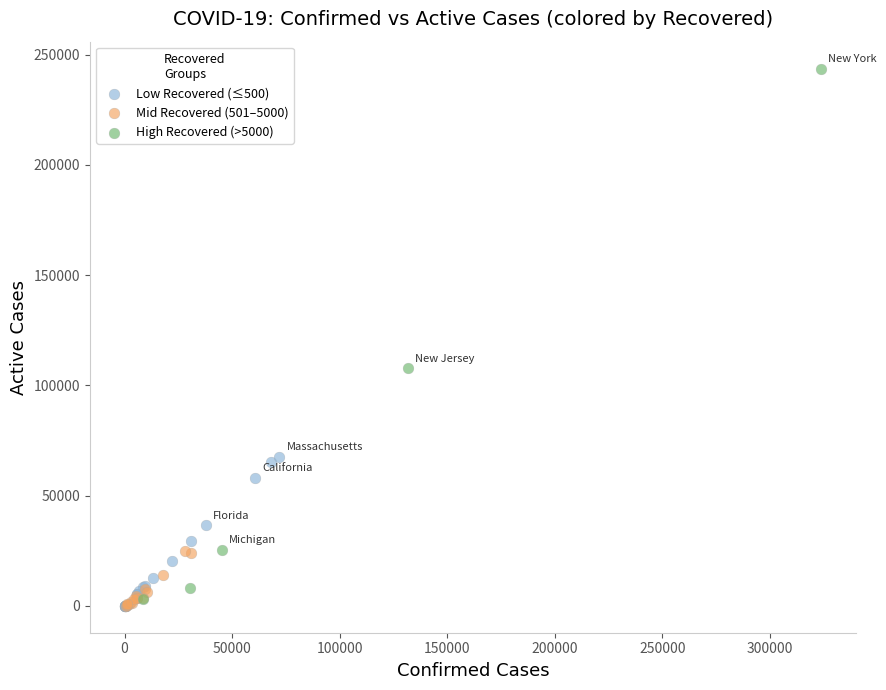

Which series reaches the maximum Y coordinate?

High Recovered (>5000)